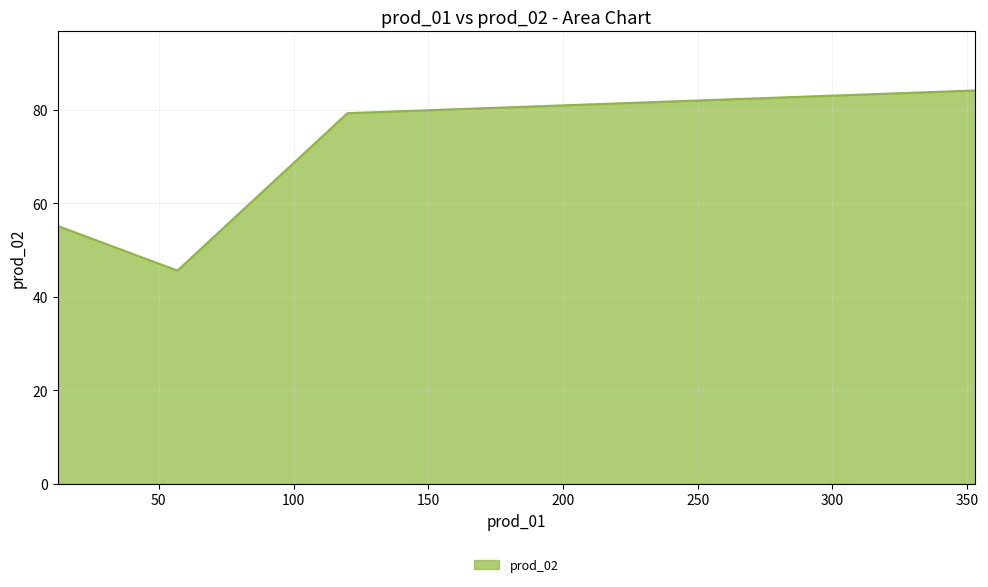

What is the sum of all values?

264.2